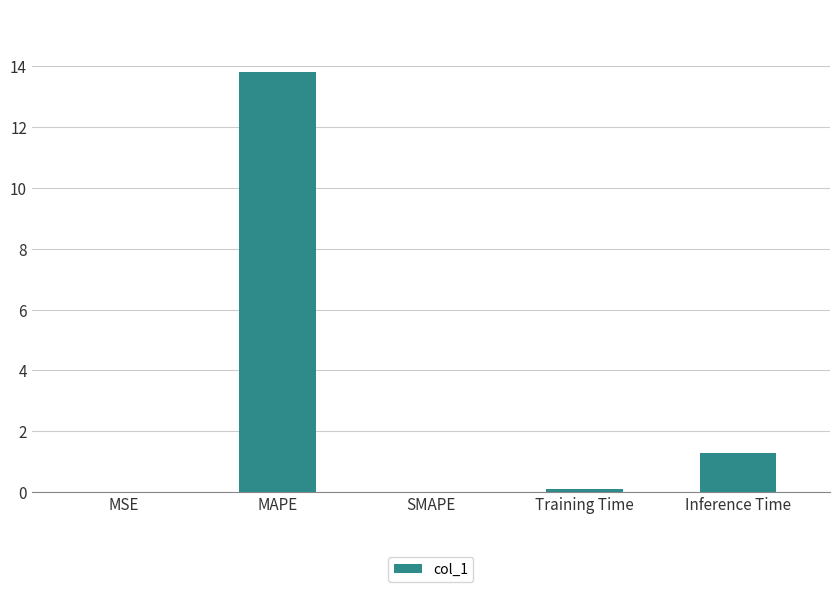

What is the average value?

3.0